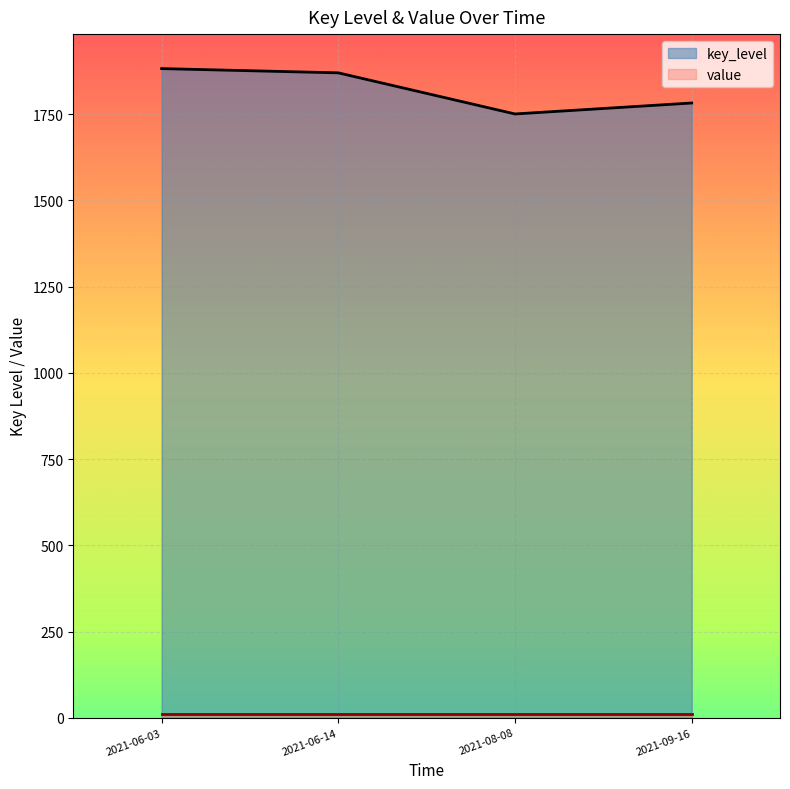

How many interior local valleys (lower than both neighbors) does the data have?

1